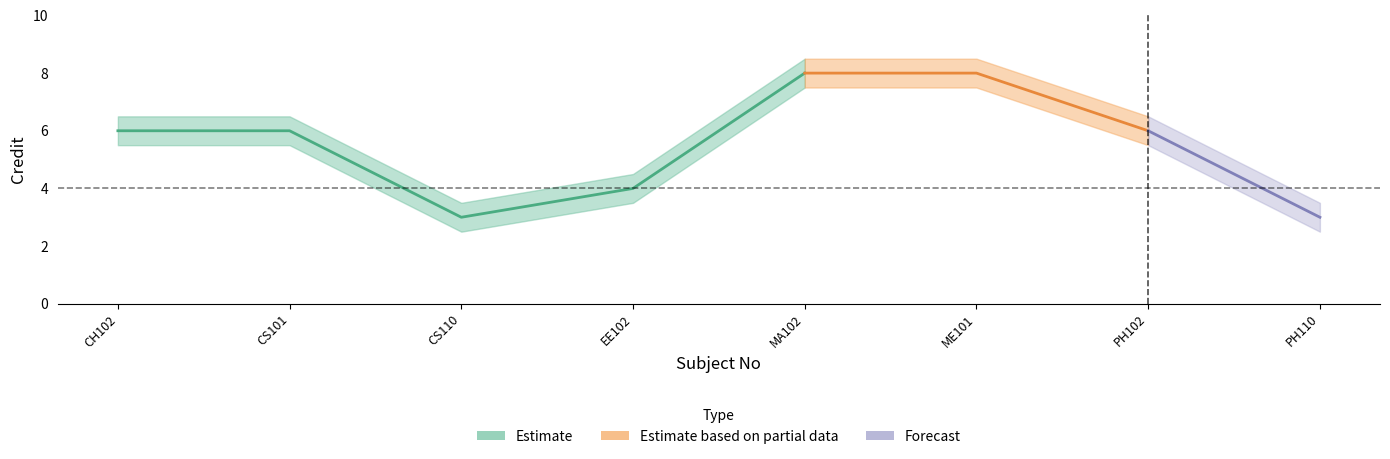

What is the maximum value shown in the chart?

8